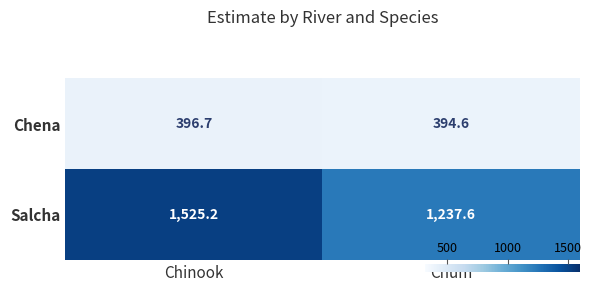

Reading right to left, extract all data points from this chart.

Chena: Chum=394.6	Chinook=396.7
Salcha: Chum=1237.6	Chinook=1525.2